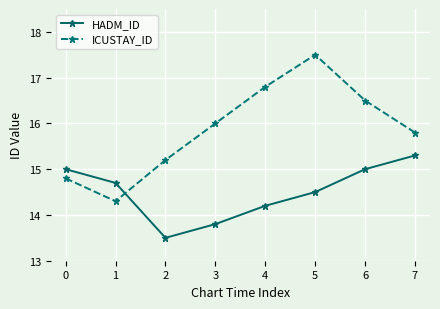

In ICUSTAY_ID, how many points are lower than both neighbors (excluding endpoints)?

1